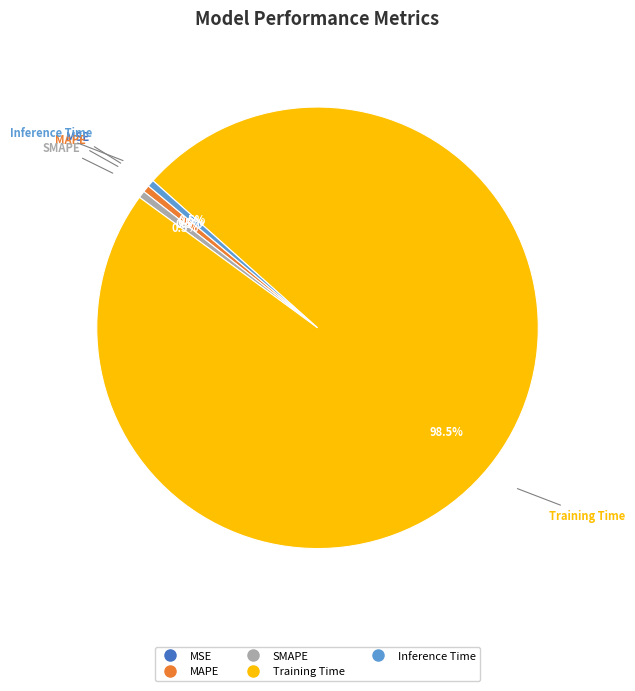

Do MAPE and Training Time together represent more than half of the pie?

Yes